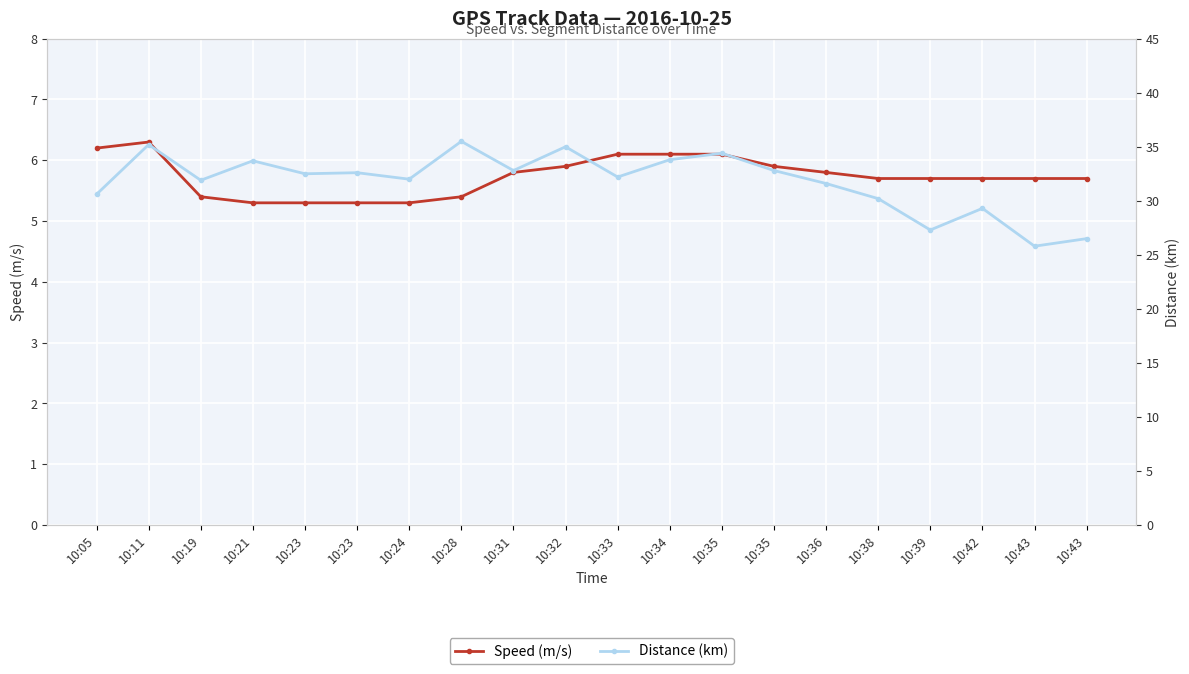

How many lines are shown in the chart?

2